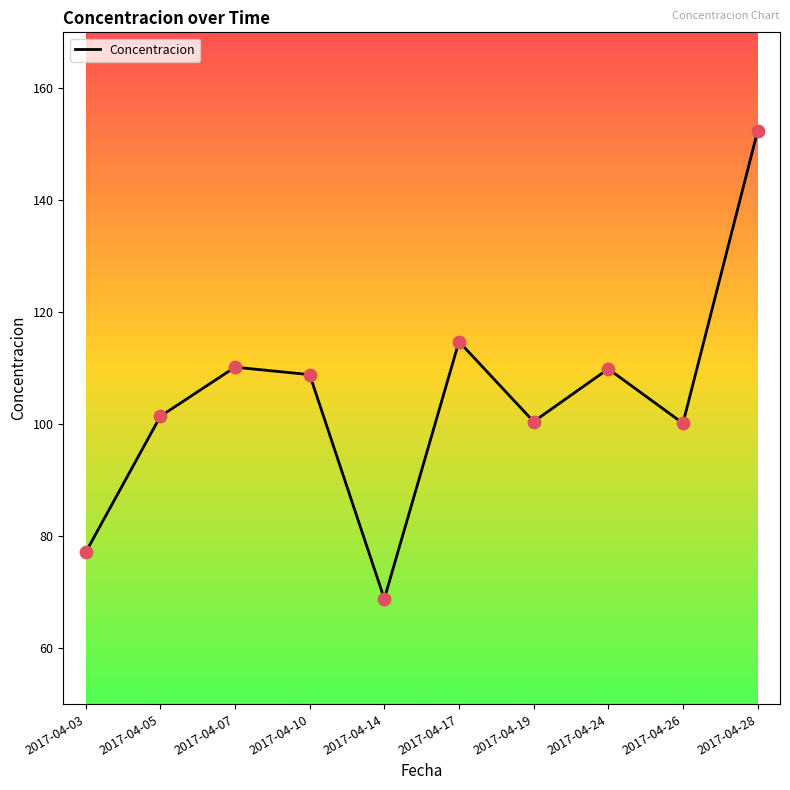

What is the change in value from 2017-04-05 to 2017-04-07?

+8.8